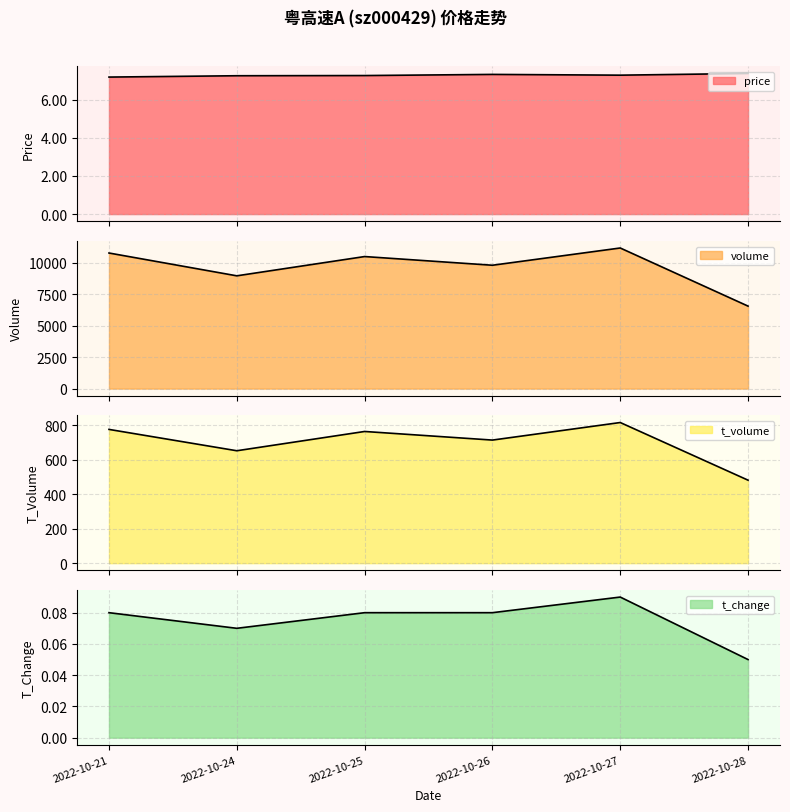

At which label does volume reach its minimum?

2022-10-28